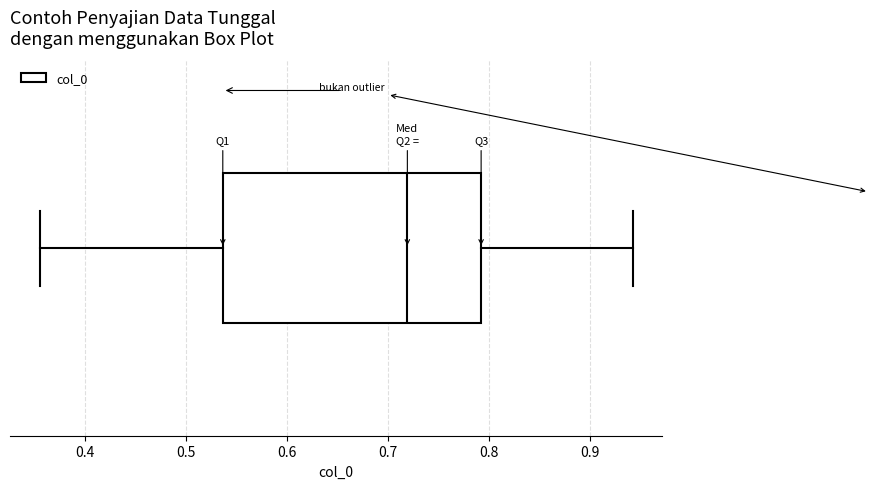

Read this box plot against the x-axis: the position of the median line, the range covered by the box, and the ends of both whiskers. The values are not printed on the chart, so give them approximately, as read against the axis.

median 0.72, box 0.54 to 0.79, whiskers 0.35 to 0.94